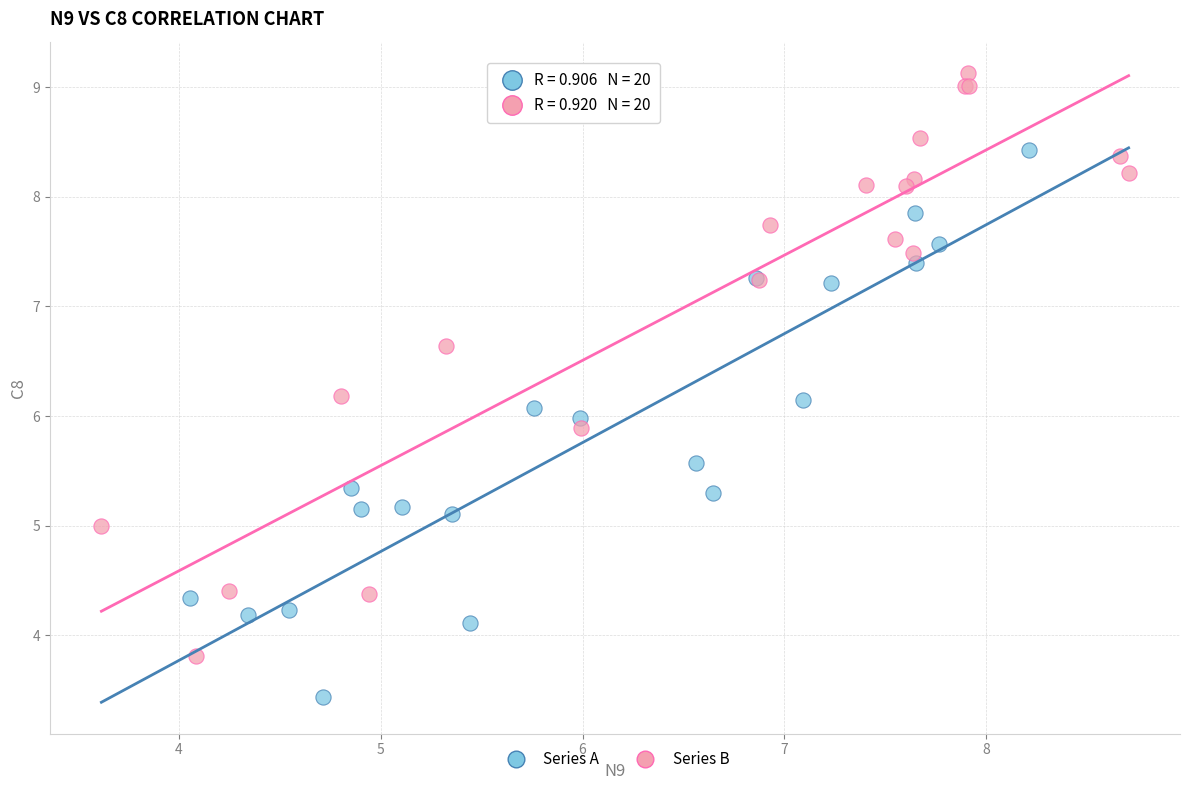

Which series reaches the minimum Y coordinate?

Series A